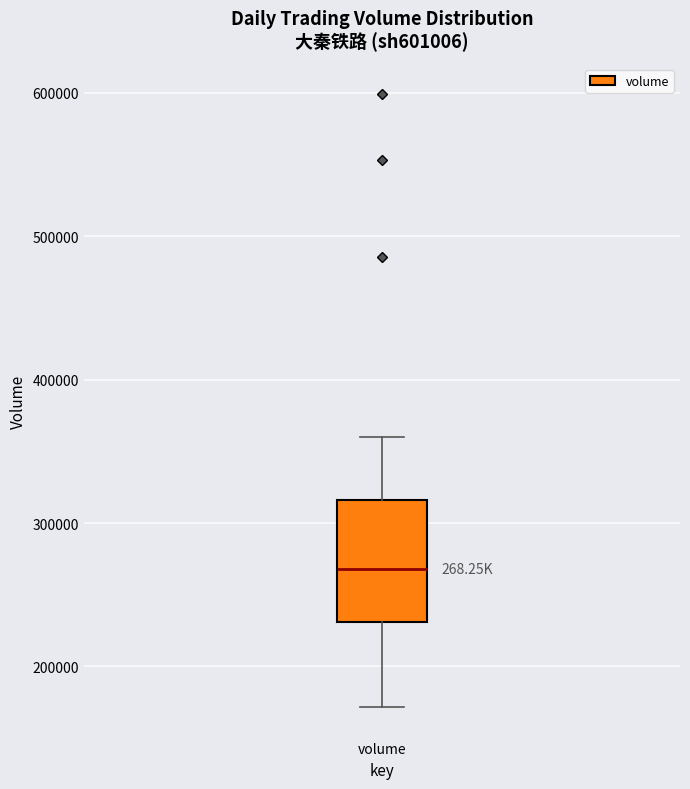

Transcribe this box plot: give where the median line is, the range the box spans, and where the two whiskers end, as read against the y-axis. The values are not printed on the chart, so give them approximately, as read against the axis.

median 270000, box 230000 to 320000, whiskers 170000 to 360000